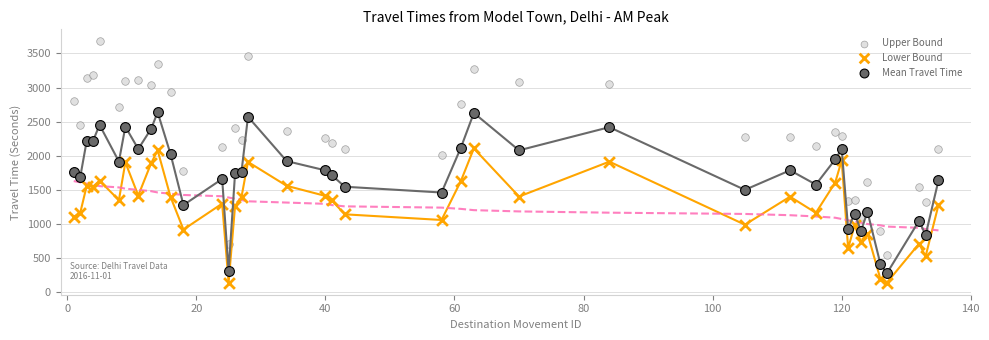

What is the X range (max minus min) for the scatter plot?

134